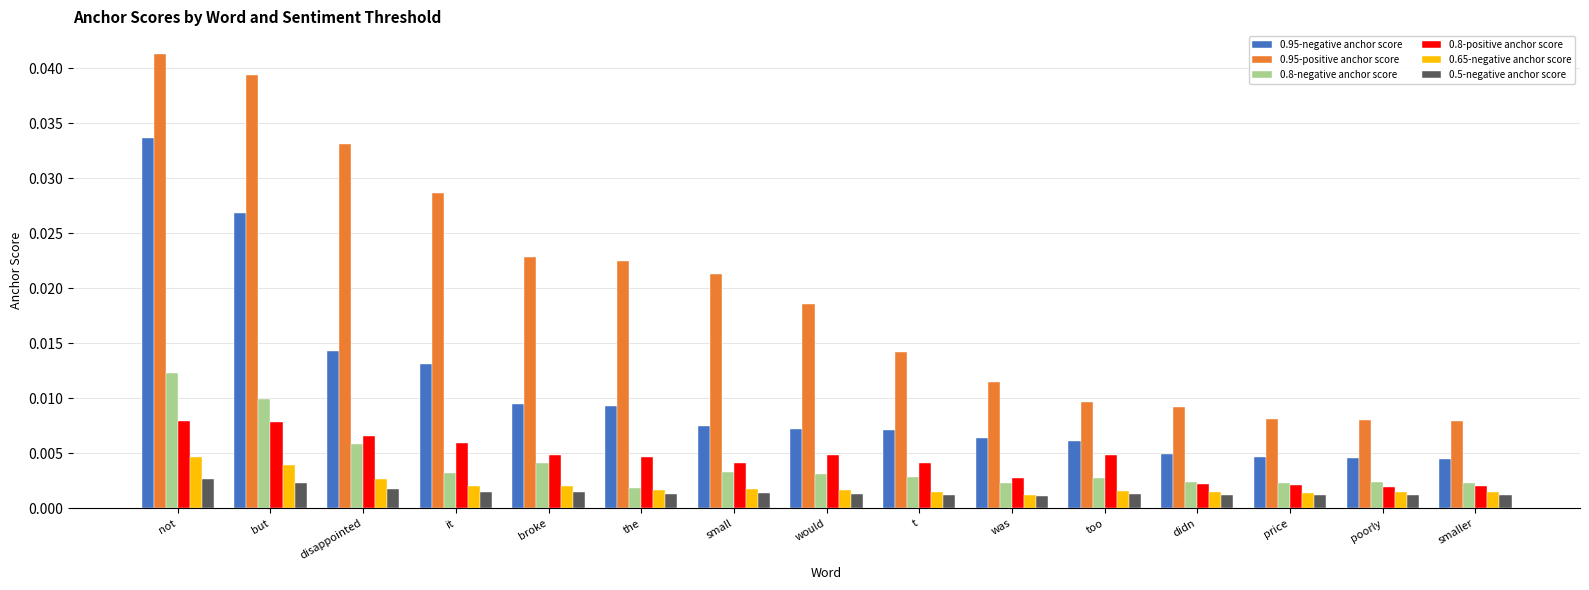

Between disappointed and didn, which series saw the biggest shift?

0.95-positive anchor score